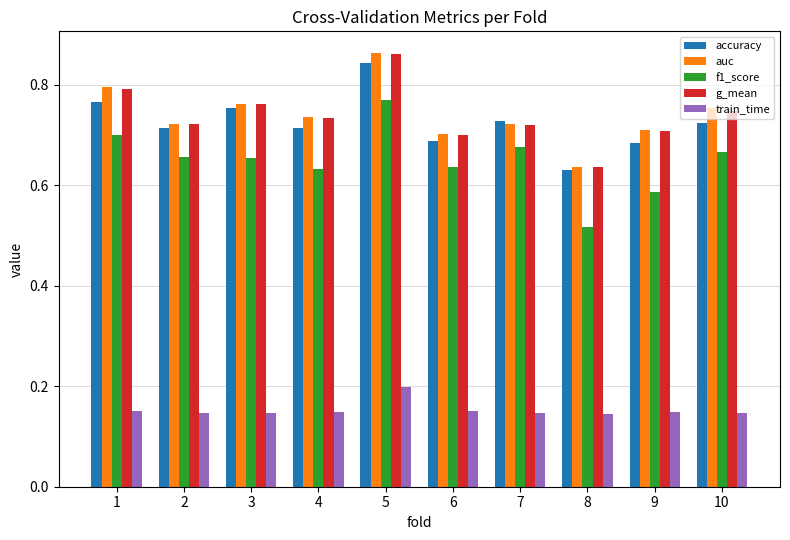

Is the value of f1_score at 8 greater than the value of accuracy at 4?

No